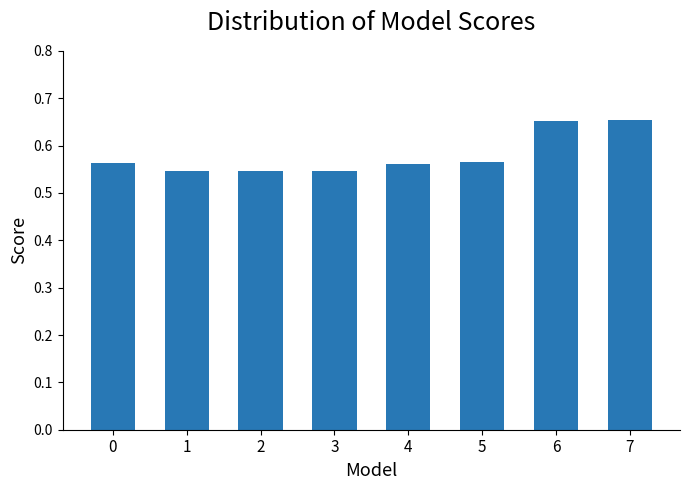

What is the sum of the values at 5 and 2?

1.1